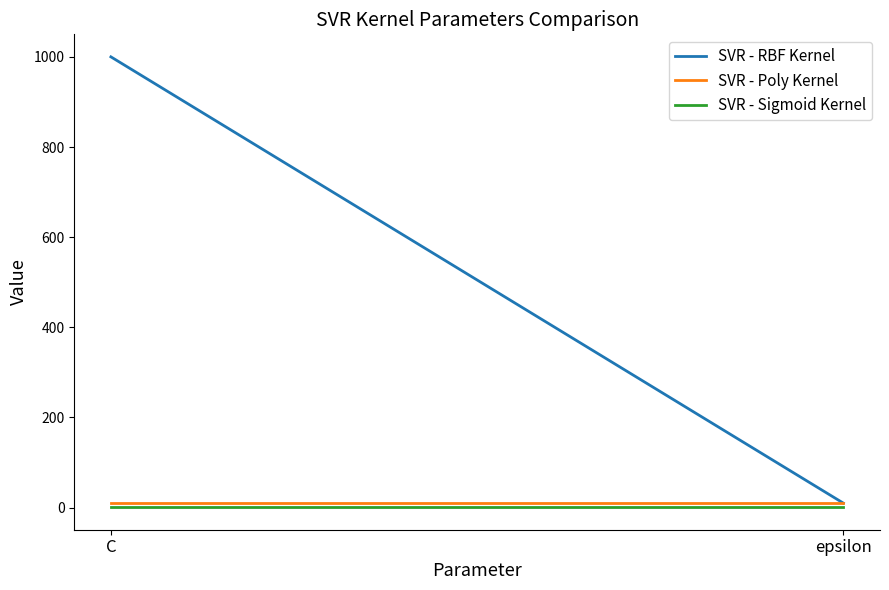

The SVR - Poly Kernel series shows 10 at epsilon. True or false?

True